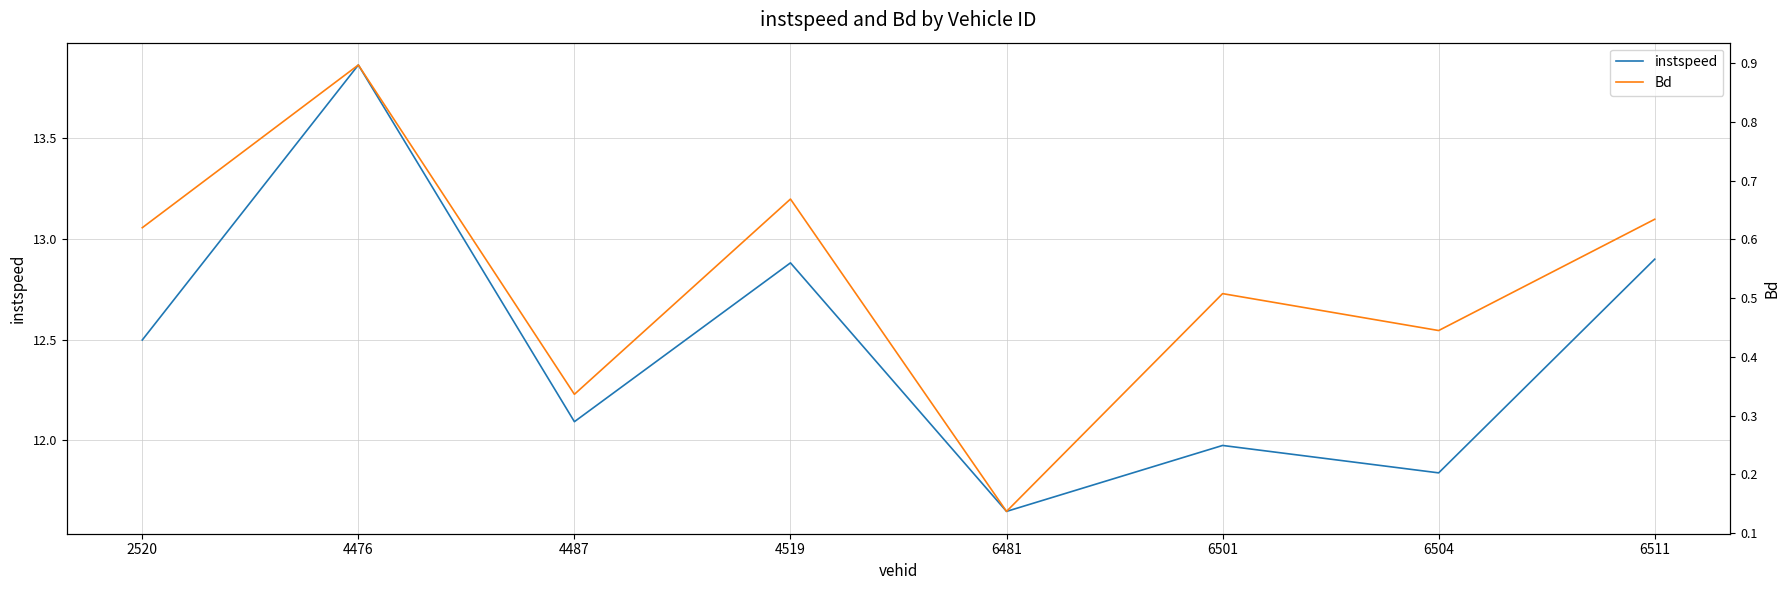

Reading left to right, list all the values displayed in this chart.

instspeed: 12.5	13.9	12.1	12.9	11.6	12.0	11.8	12.9
Bd: 0.6	0.9	0.3	0.7	0.1	0.5	0.4	0.6